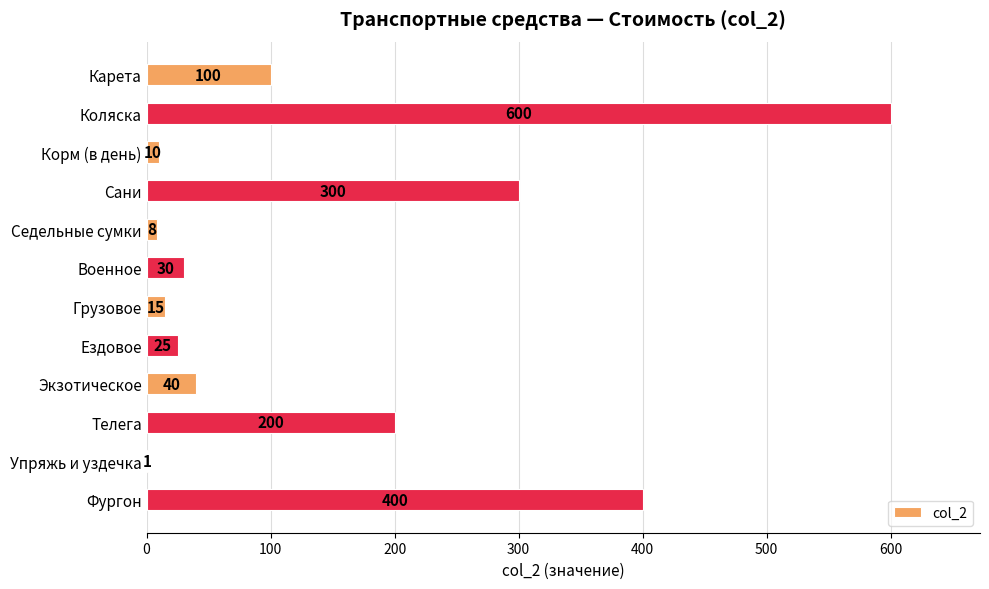

True or false: the data shows 404 at Коляска.

False